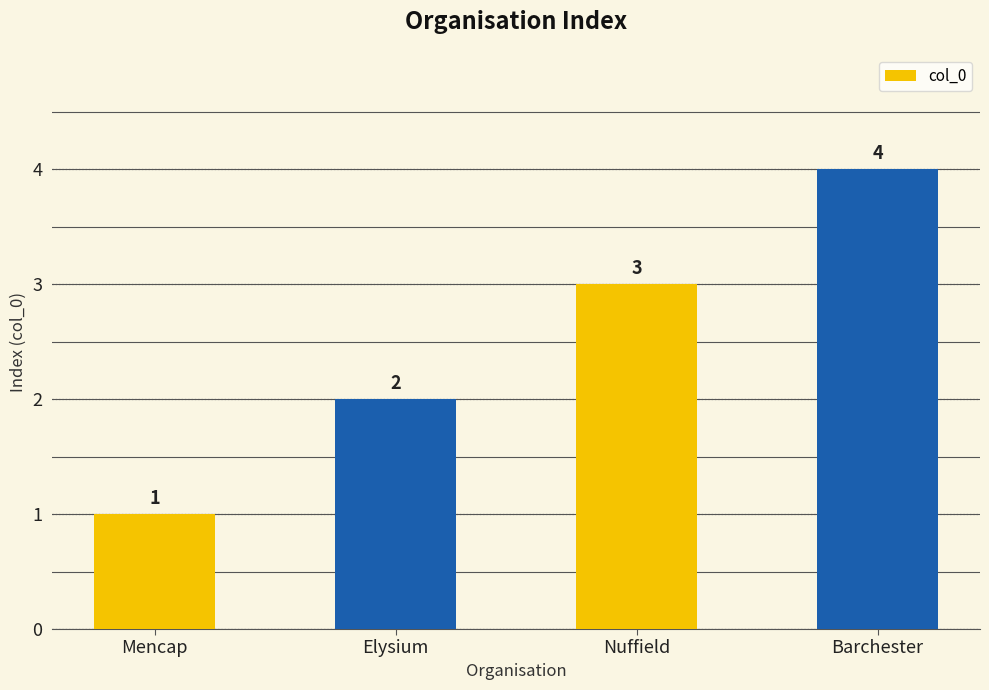

How many series are shown in this chart?

1